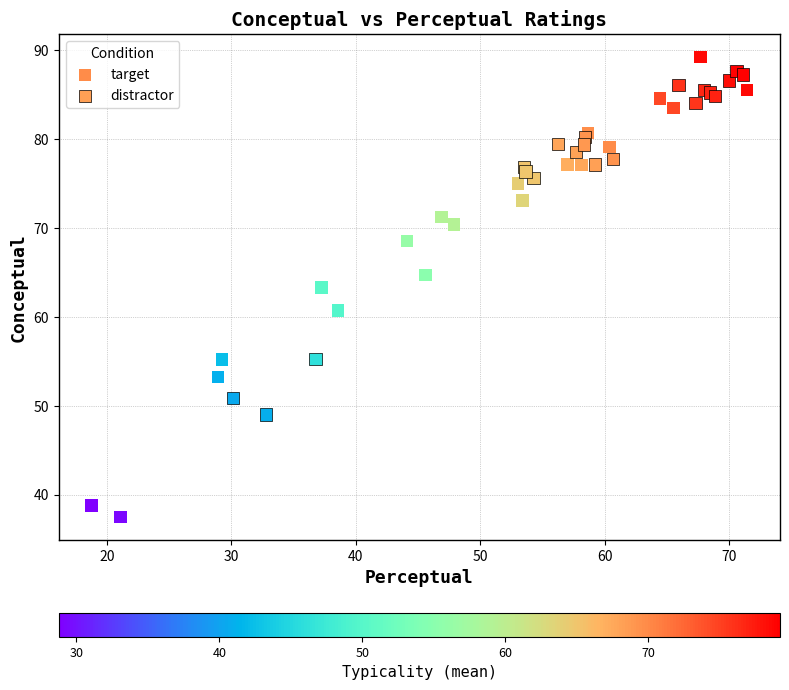

Which series has the widest spread of Y values?

target